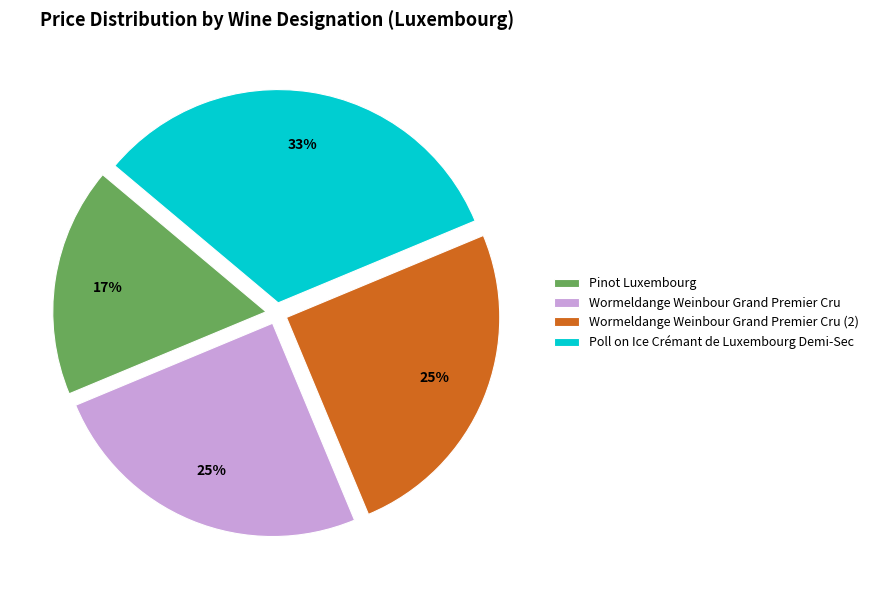

To the nearest percent, what is the combined percentage of Wormeldange Weinbour Grand Premier Cru (2) and Pinot Luxembourg?

42%